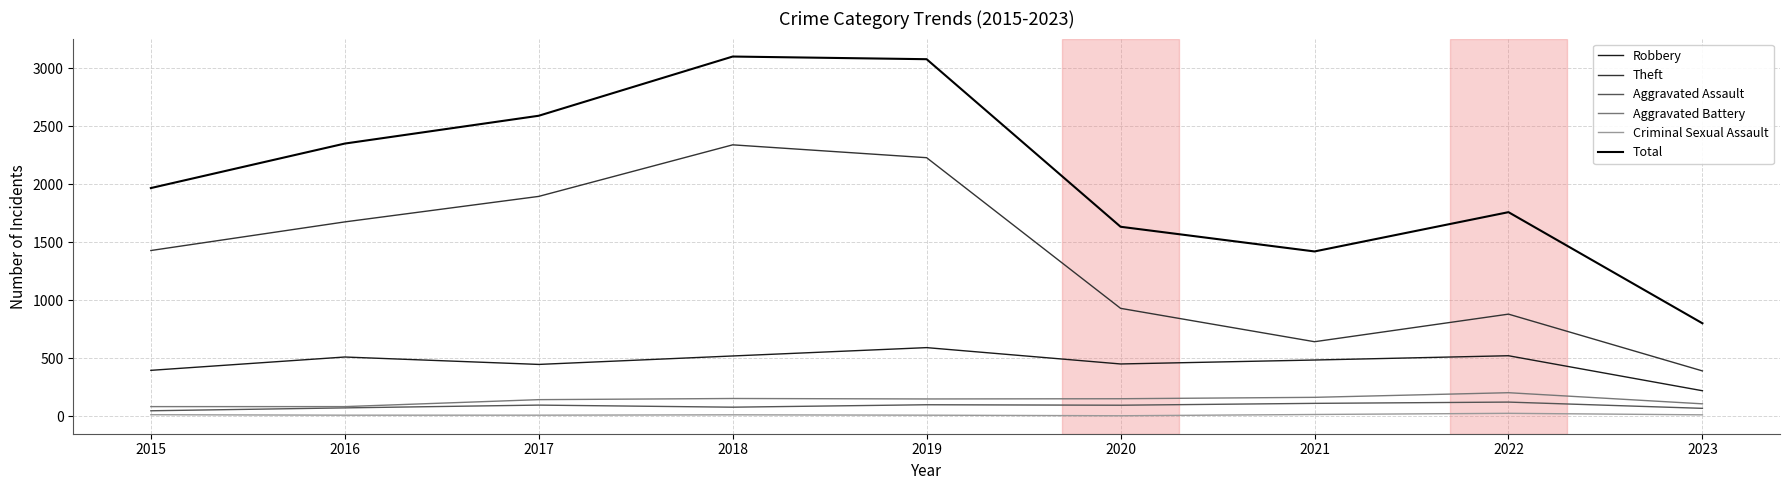

Which series has the widest spread of values?

Total